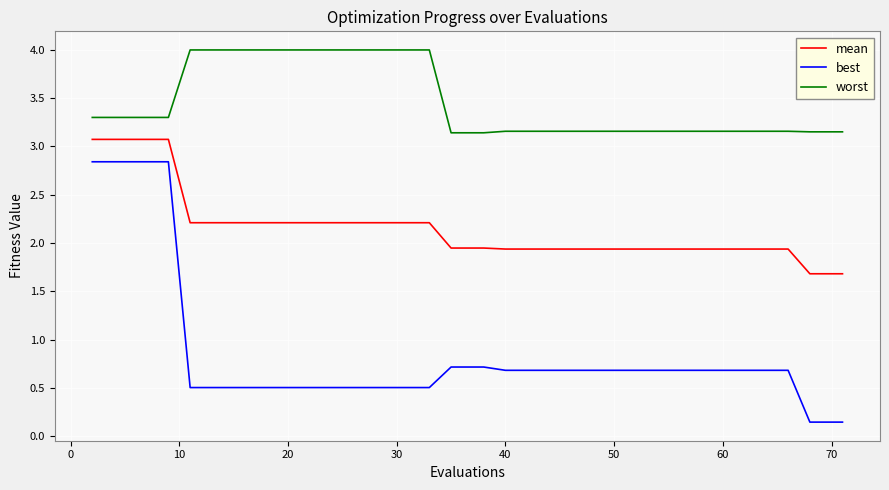

Rank the series by their average value, from highest to lowest.

worst, mean, best